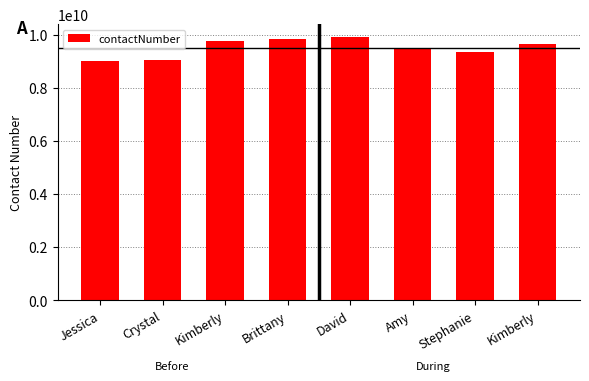

What is the average value?

9510686752